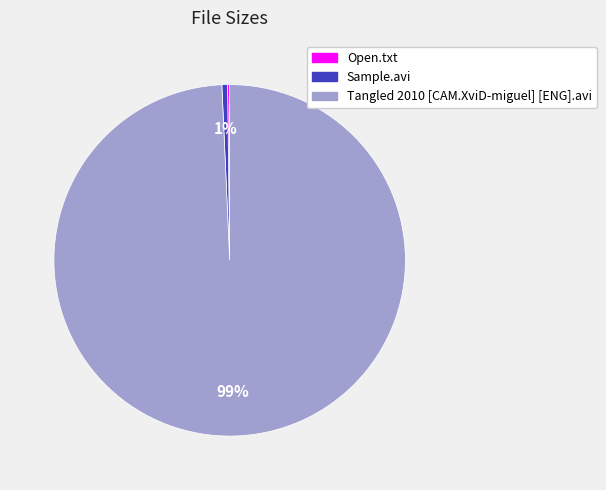

To the nearest percent, what is the difference between the largest and smallest slice percentages?

99%